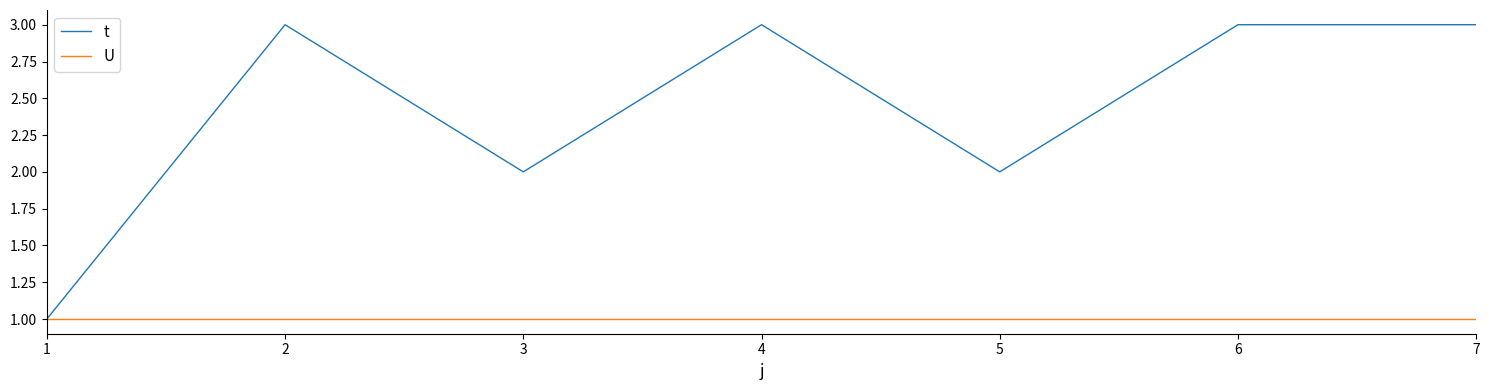

What is the difference between the maximum and second lowest values in the t series?

1